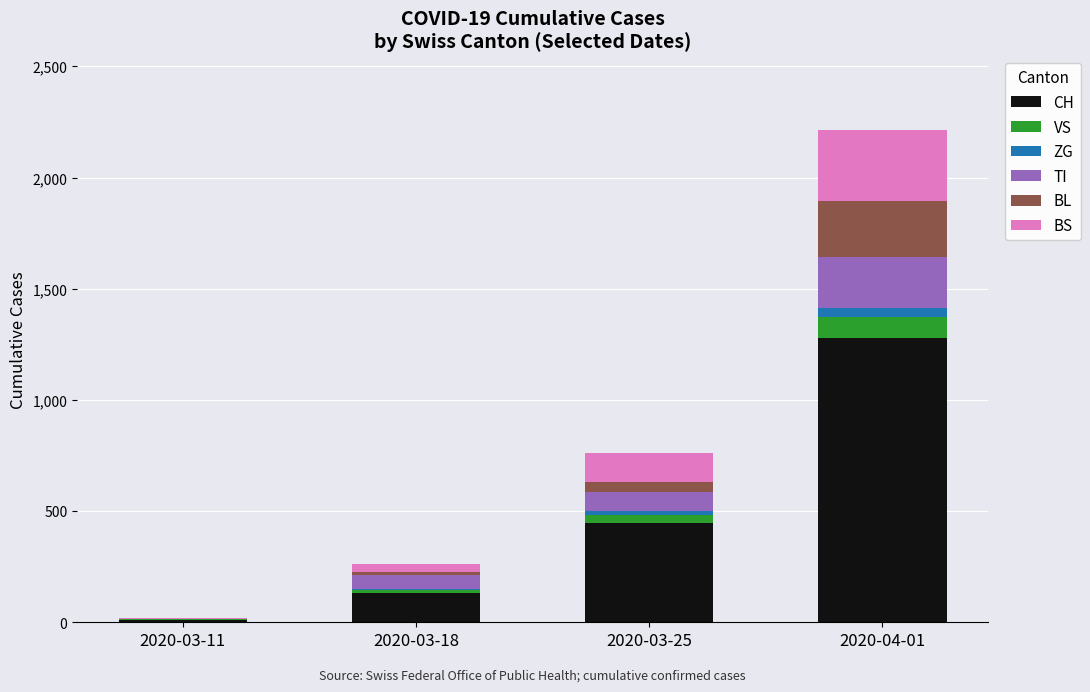

What is the maximum value for CH?

1279